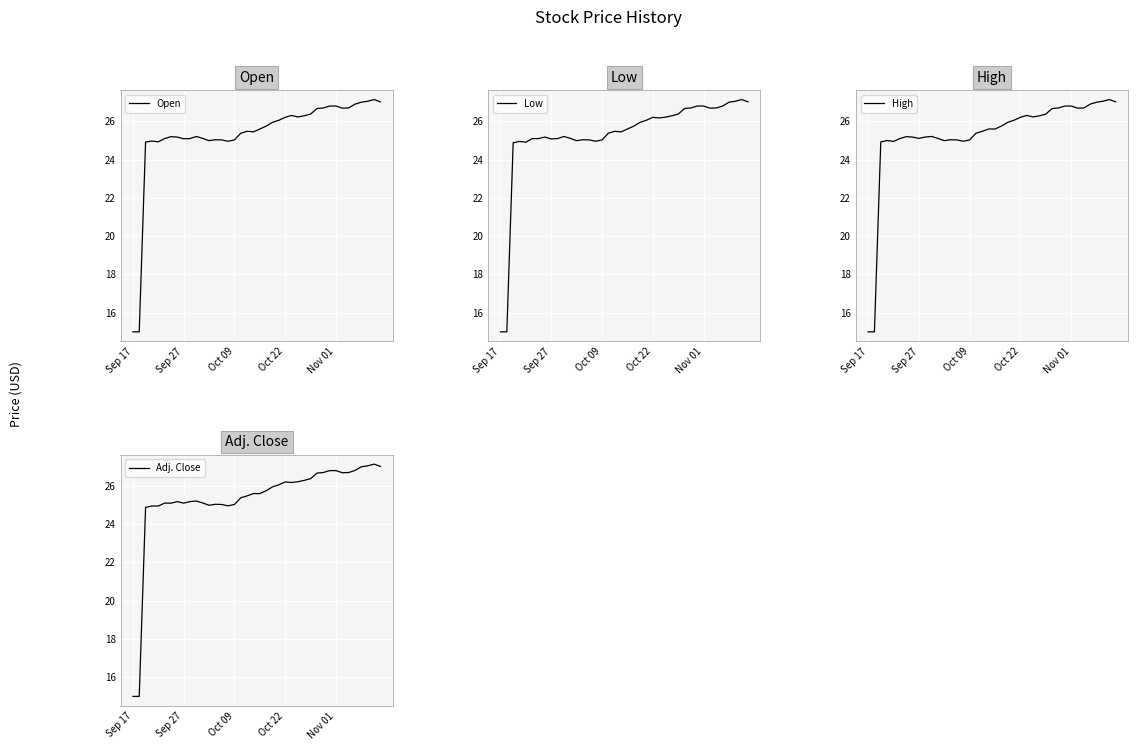

What is the lowest value of the Adj. Close series?

15.0